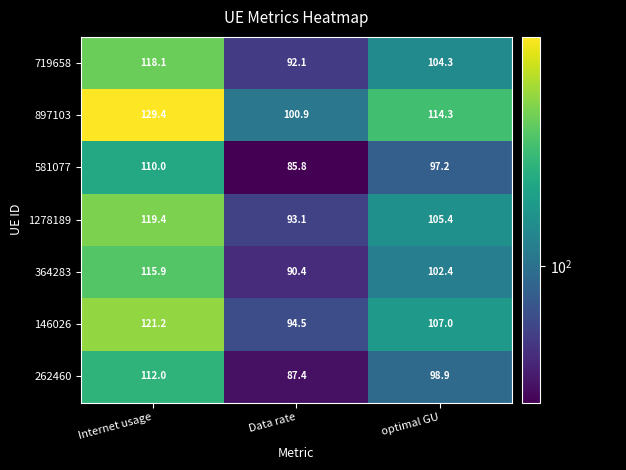

How many series are shown in this chart?

7